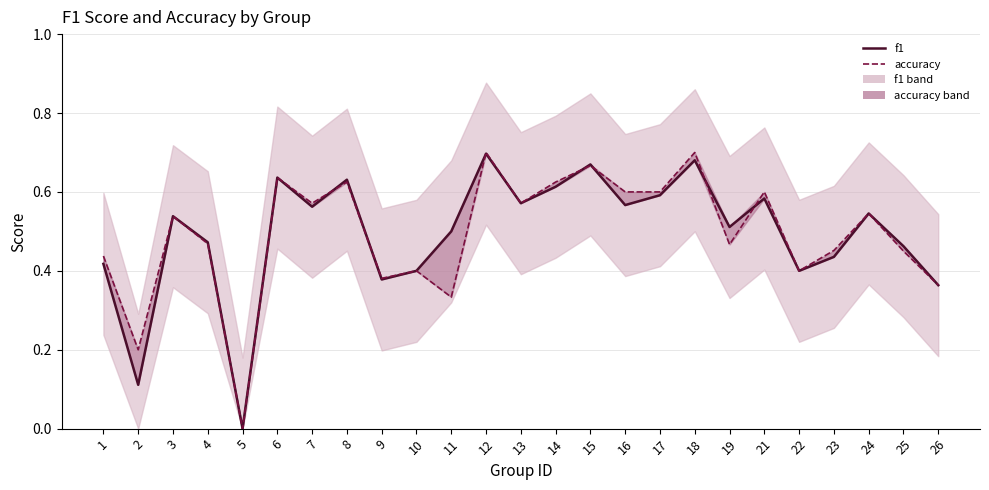

How many positive values does the accuracy series have?

24